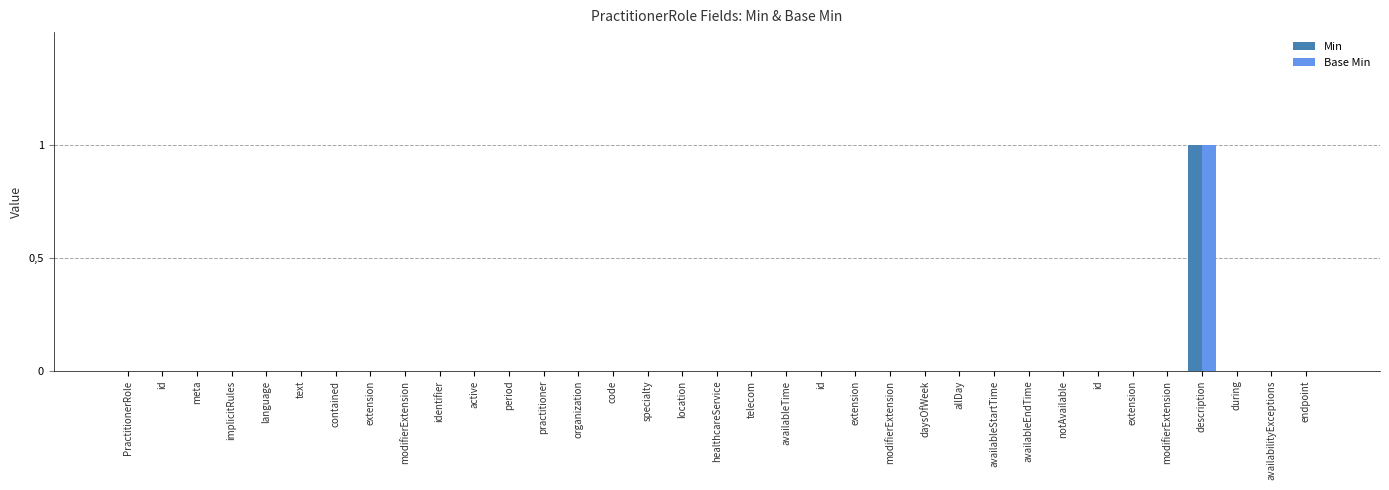

Are the bars grouped side by side (vs. stacked)?

Yes